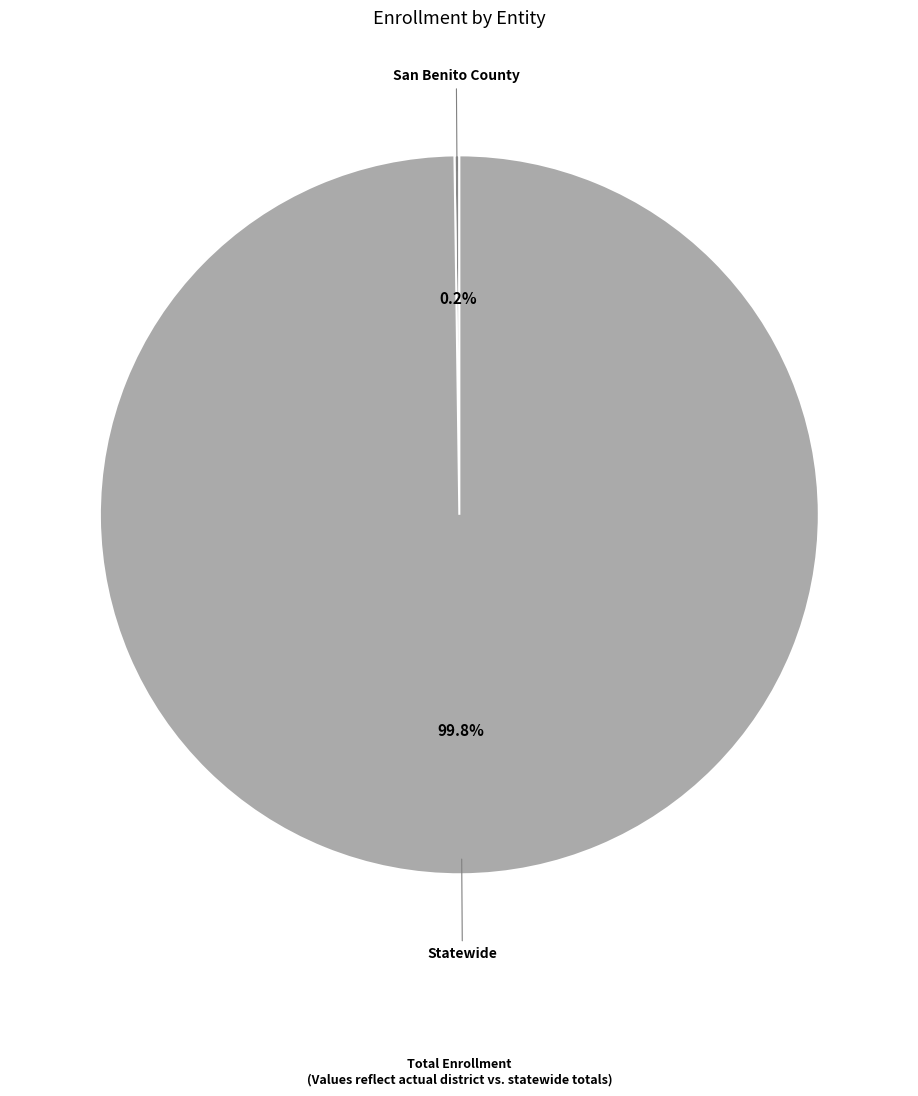

What is the majority slice?

Statewide